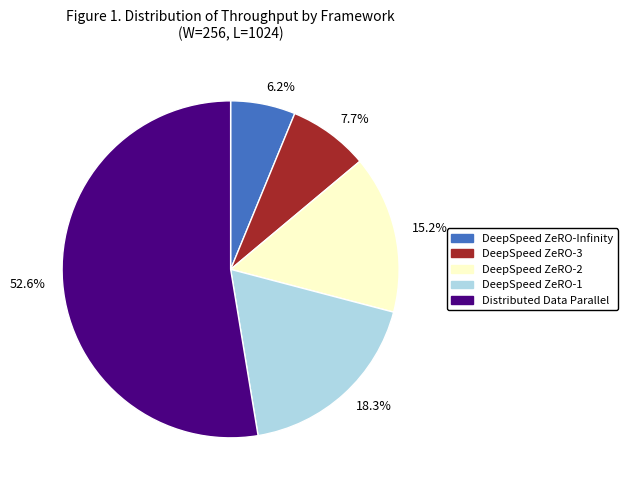

Between 18.3% and 7.7%, which is larger?

18.3%